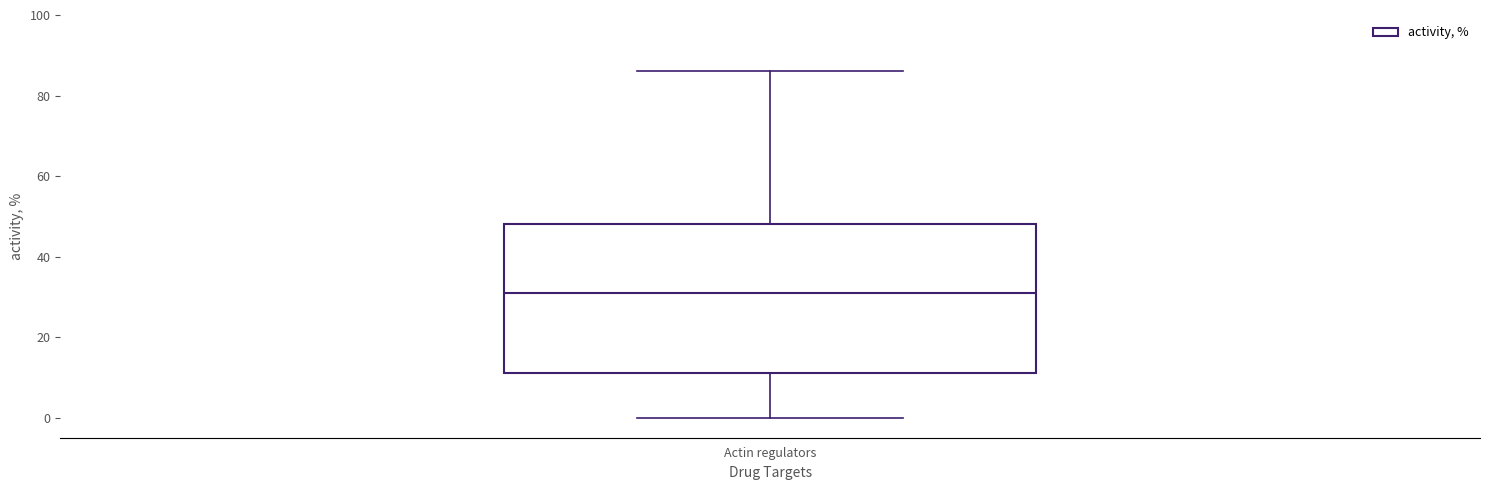

Transcribe this box plot: give where the median line is, the range the box spans, and where the two whiskers end, as read against the y-axis. The values are not printed on the chart, so give them approximately, as read against the axis.

median 32, box 12 to 48, whiskers 0 to 86